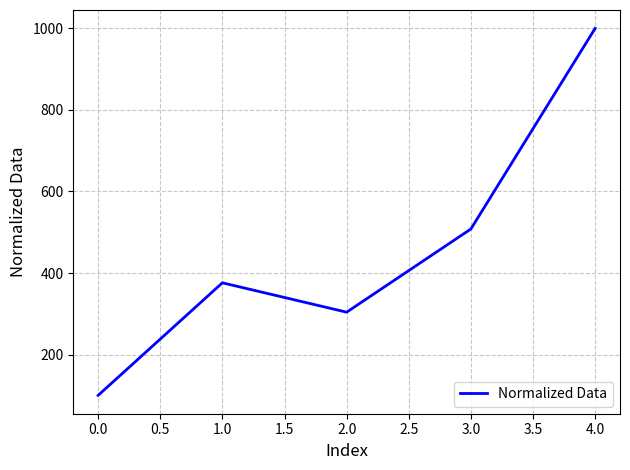

What value does the data have at 1.0, to the nearest 10?

380